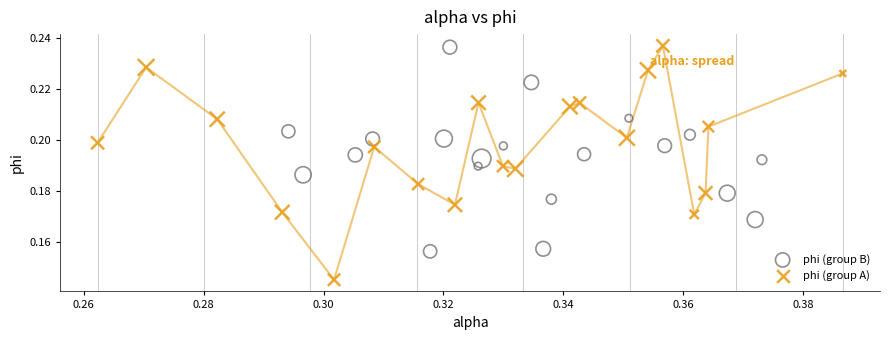

Which series contains the lowest Y value?

phi (group A)